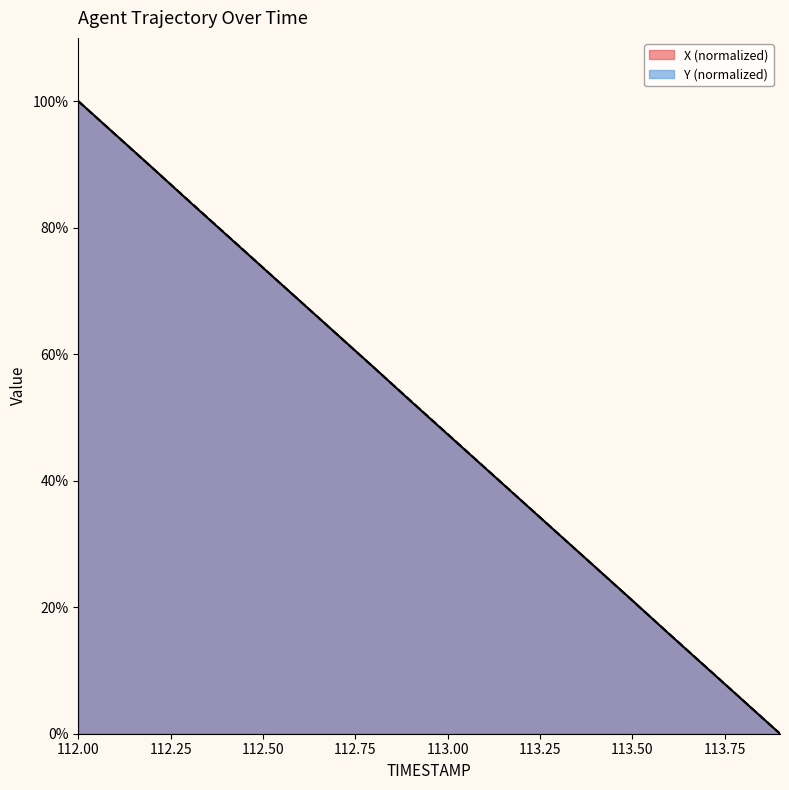

Is it true that X equals 63.2 at 112.7?

True